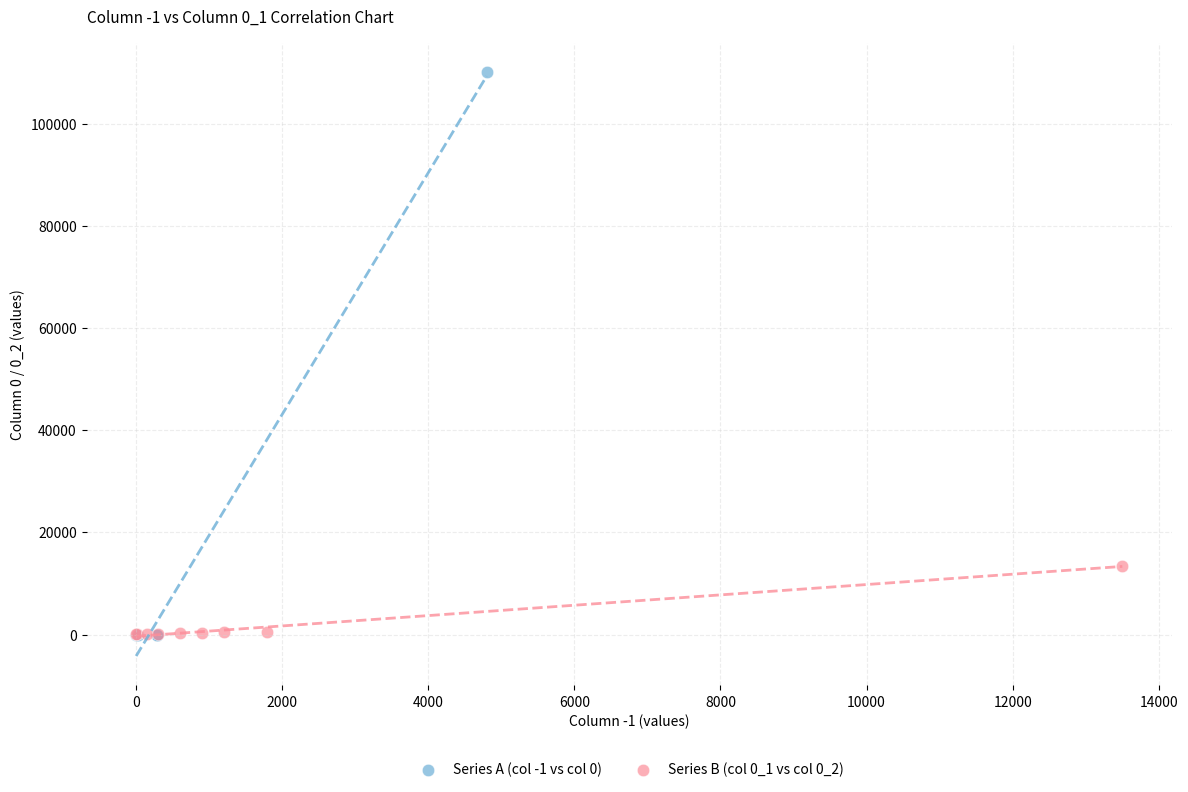

Which series reaches the maximum Y coordinate?

Series A (col -1 vs col 0)